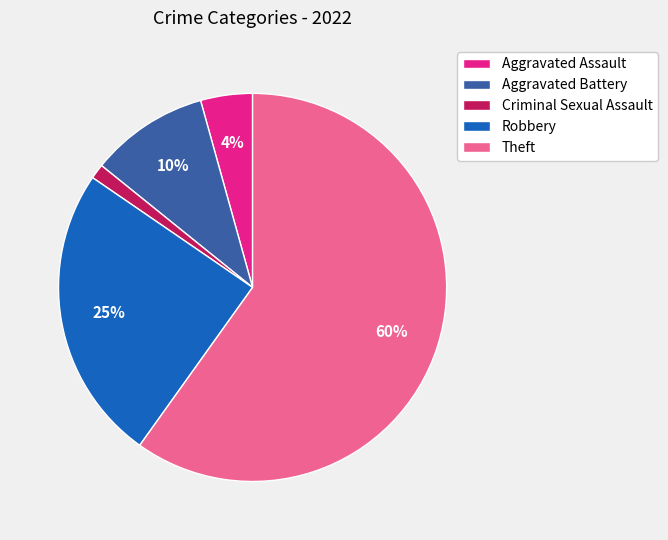

Rank the categories by value from lowest to highest.

Criminal Sexual Assault, Aggravated Assault, Aggravated Battery, Robbery, Theft